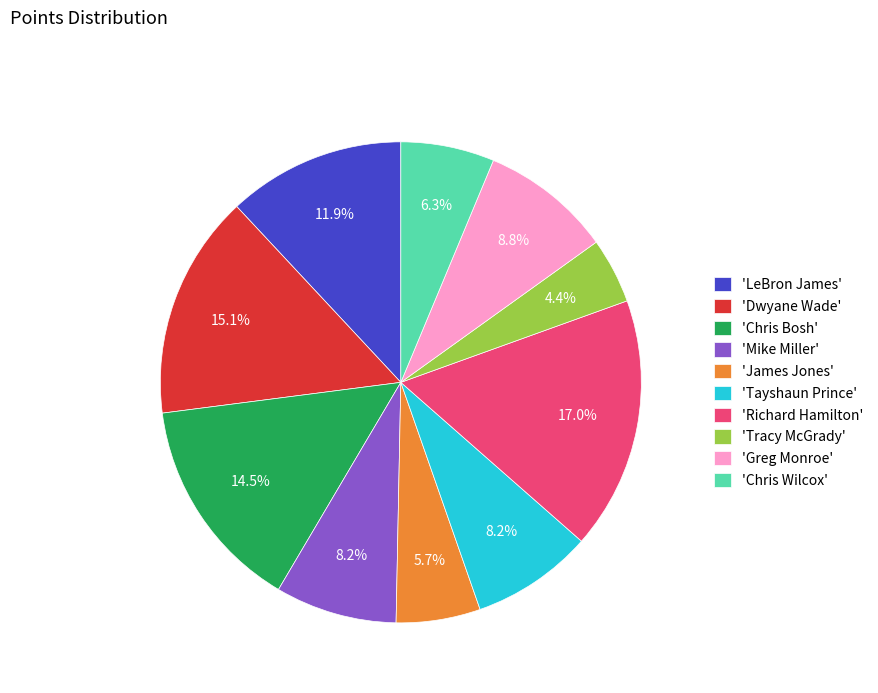

Between 'Dwyane Wade' and 'Tayshaun Prince', which is larger?

'Dwyane Wade'